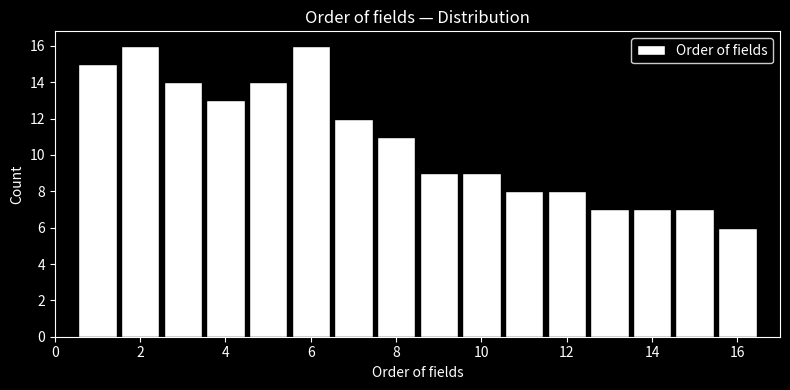

What is the height of the bar covering 9.5 to 10.5 on the x-axis? Neither the bar edges nor the heights are printed on the chart, so give them approximately, as read against the axes.

9